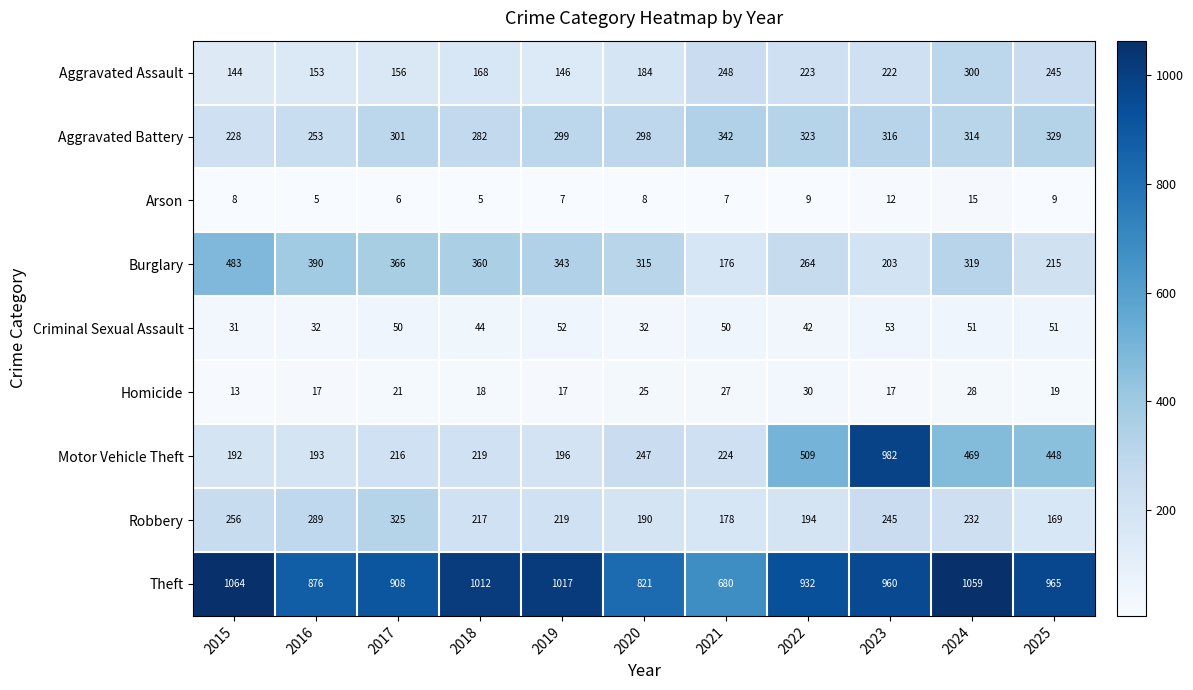

Where is Aggravated Battery nearest to the value 285?

2018